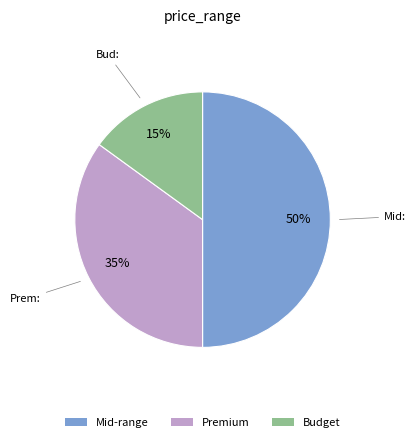

Does Budget represent more than half of the total?

No